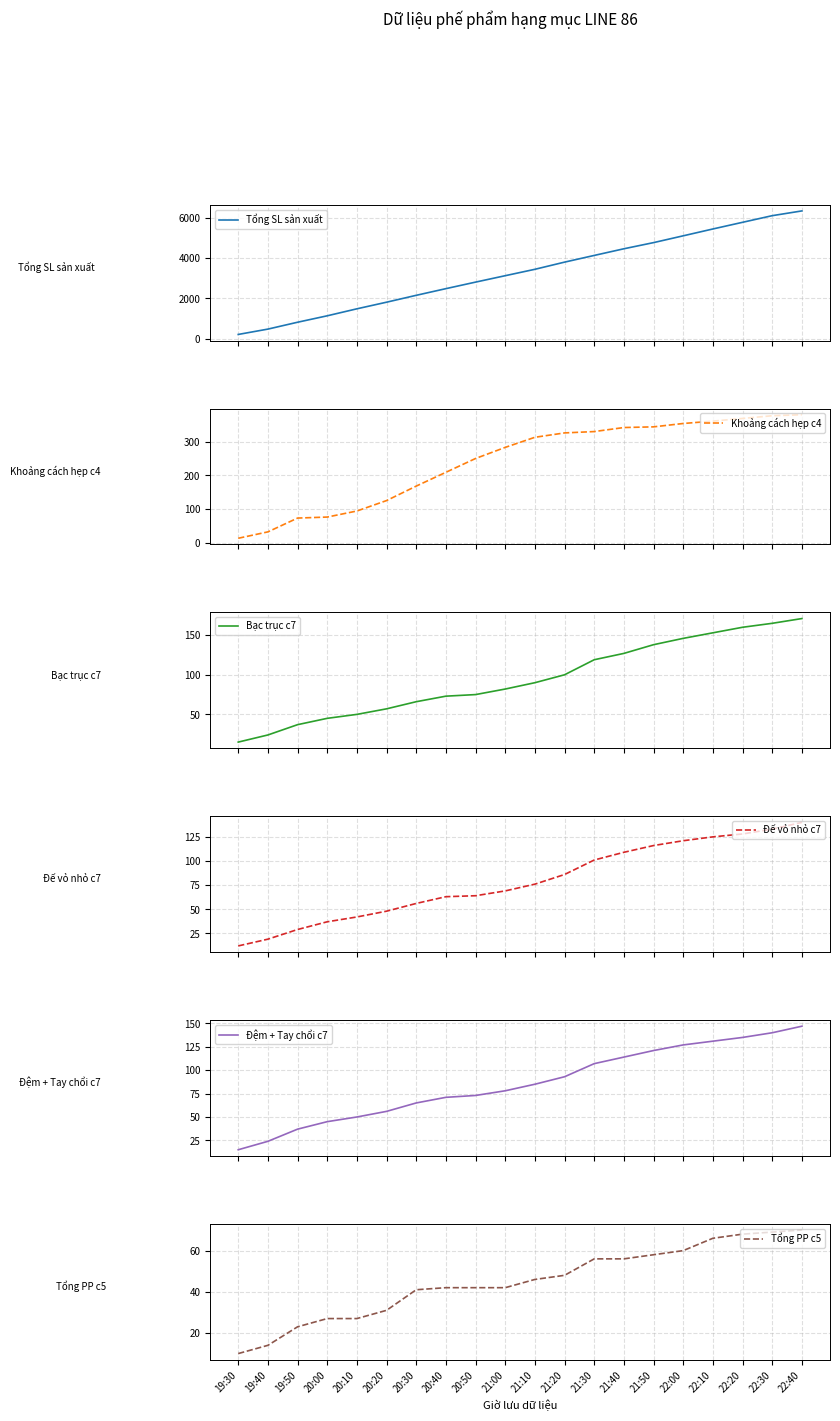

True or false: Khoảng cách hẹp c4 and Tổng SL sản xuất cross at least once.

False